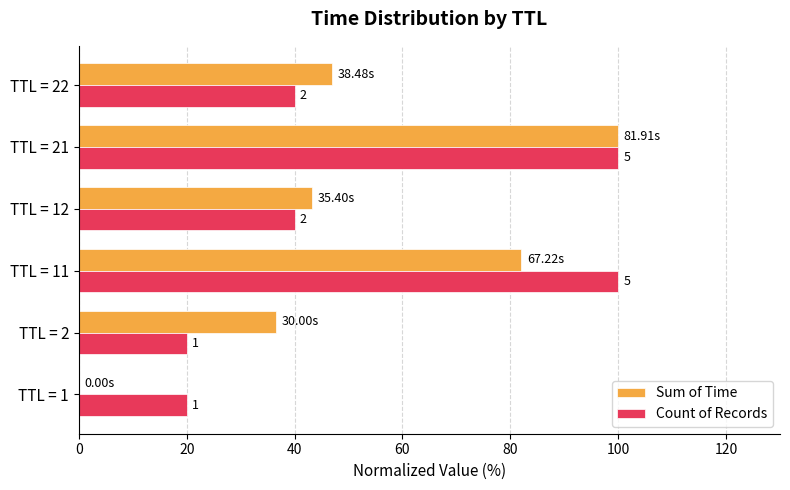

What are all the series names shown in the legend?

Sum of Time, Count of Records